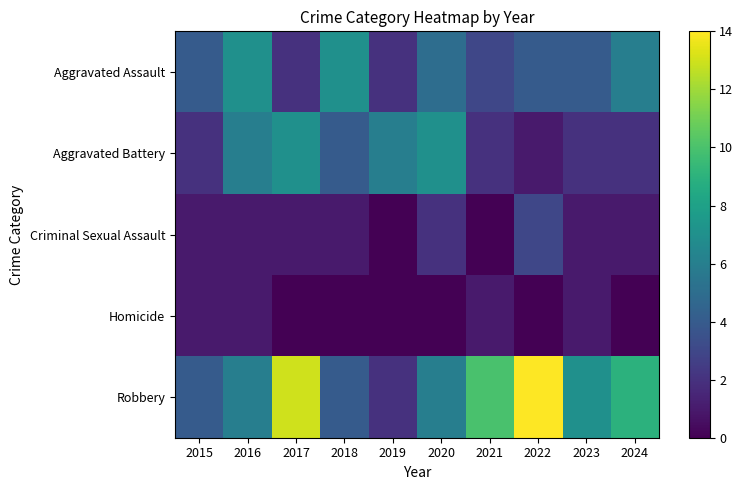

Reading right to left, extract all data points from this chart.

Aggravated Assault: 2024=6	2023=4	2022=4	2021=3	2020=5	2019=2	2018=7	2017=2	2016=7	2015=4
Aggravated Battery: 2024=2	2023=2	2022=1	2021=2	2020=7	2019=6	2018=4	2017=7	2016=6	2015=2
Criminal Sexual Assault: 2024=1	2023=1	2022=3	2021=0	2020=2	2019=0	2018=1	2017=1	2016=1	2015=1
Homicide: 2024=0	2023=1	2022=0	2021=1	2020=0	2019=0	2018=0	2017=0	2016=1	2015=1
Robbery: 2024=9	2023=7	2022=14	2021=10	2020=6	2019=2	2018=4	2017=13	2016=6	2015=4